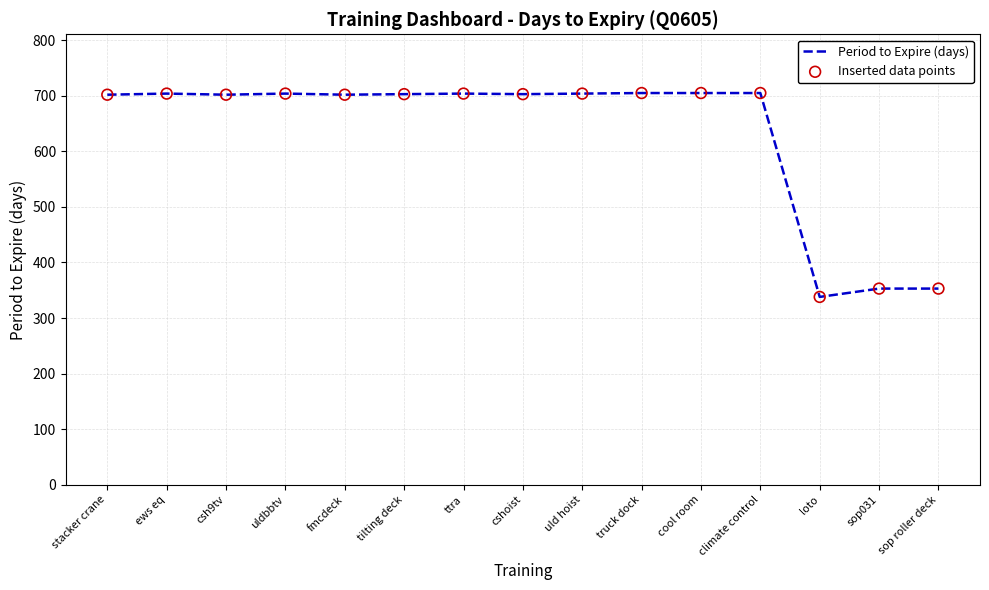

What is the ratio of the value at sop031 to the value at cool room?

0.5